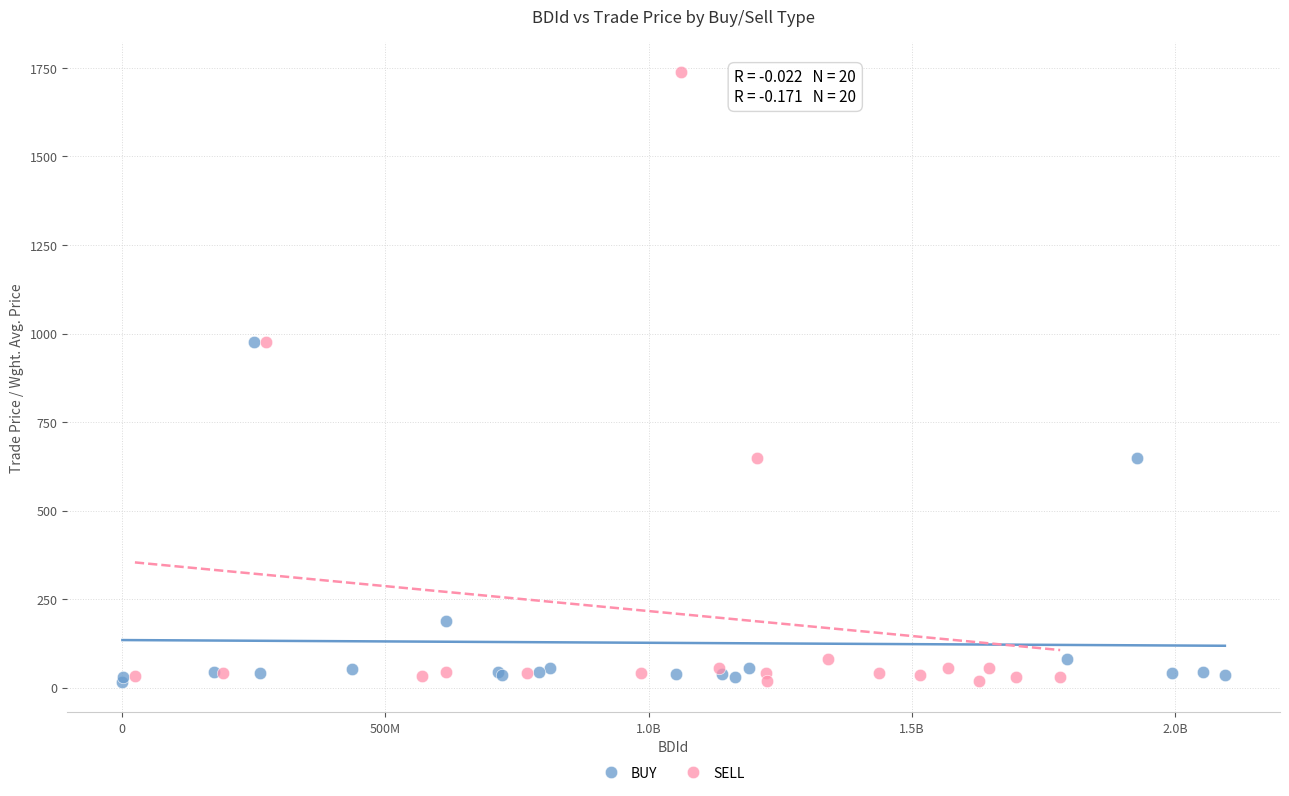

Which series reaches the maximum Y coordinate?

SELL